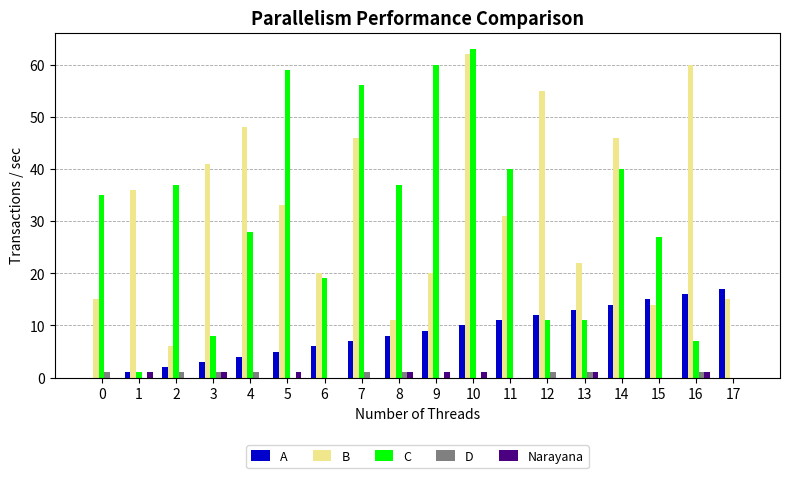

What is the sum of all A values?

153